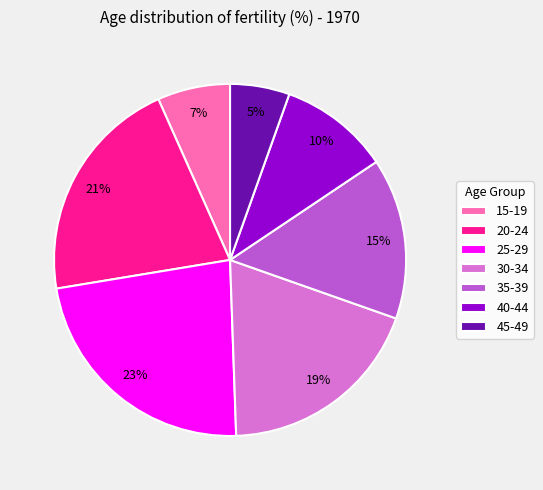

Between 30-34 and 40-44, which is larger?

30-34